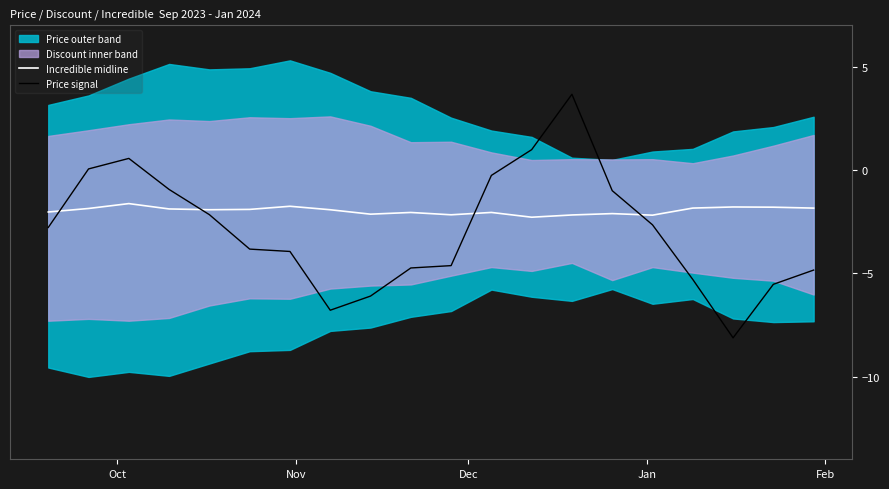

True or false: Incredible midline has more than 1 points higher than both neighbors.

True